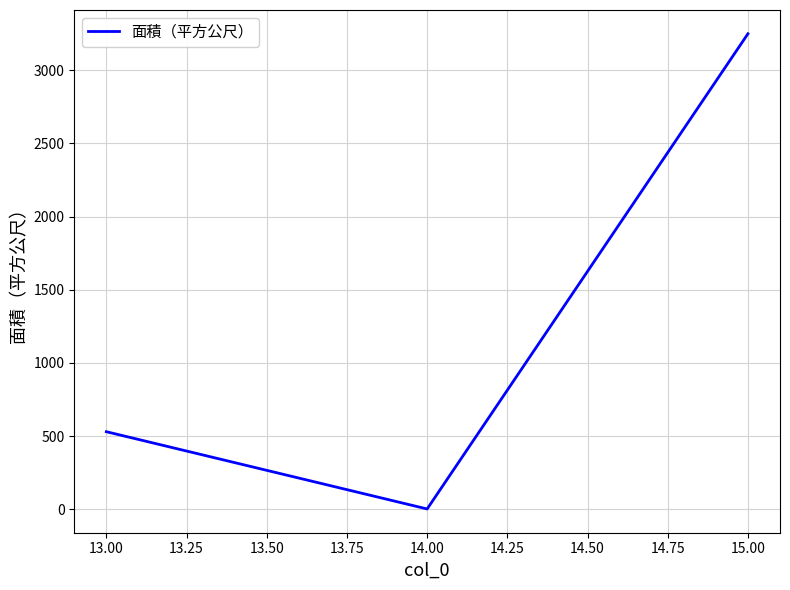

The value at 13.00 is 332. True or false?

False